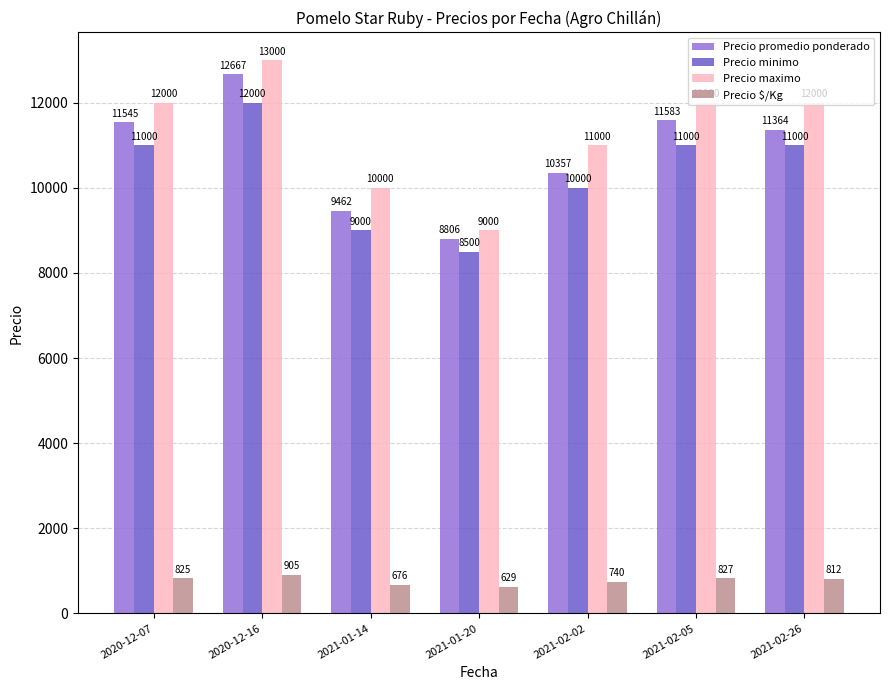

What is the total value across all series at 2021-02-26?

35176